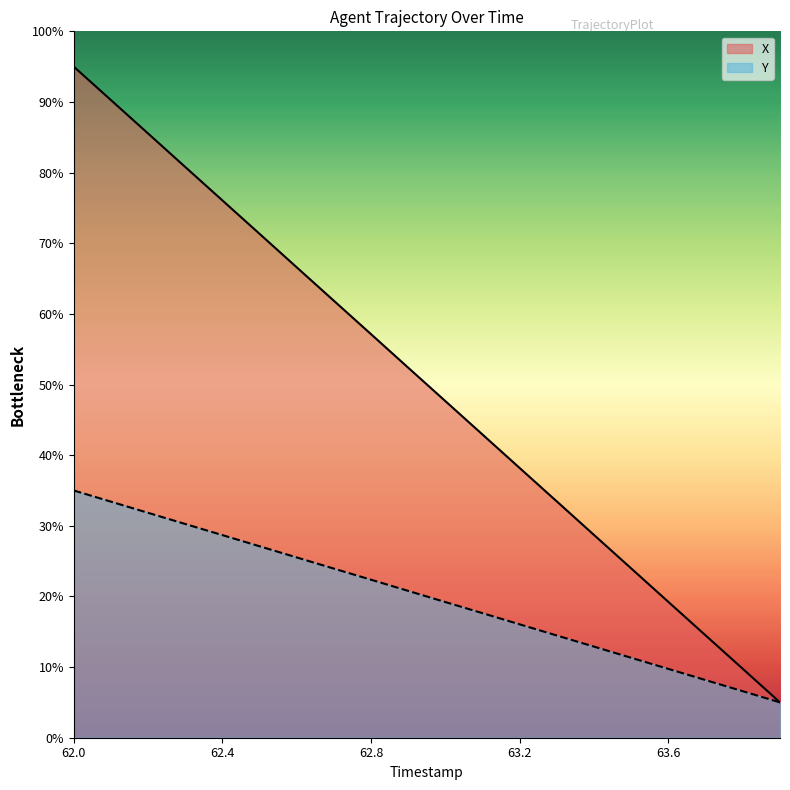

List the series in order of their peak value, highest first.

X, Y